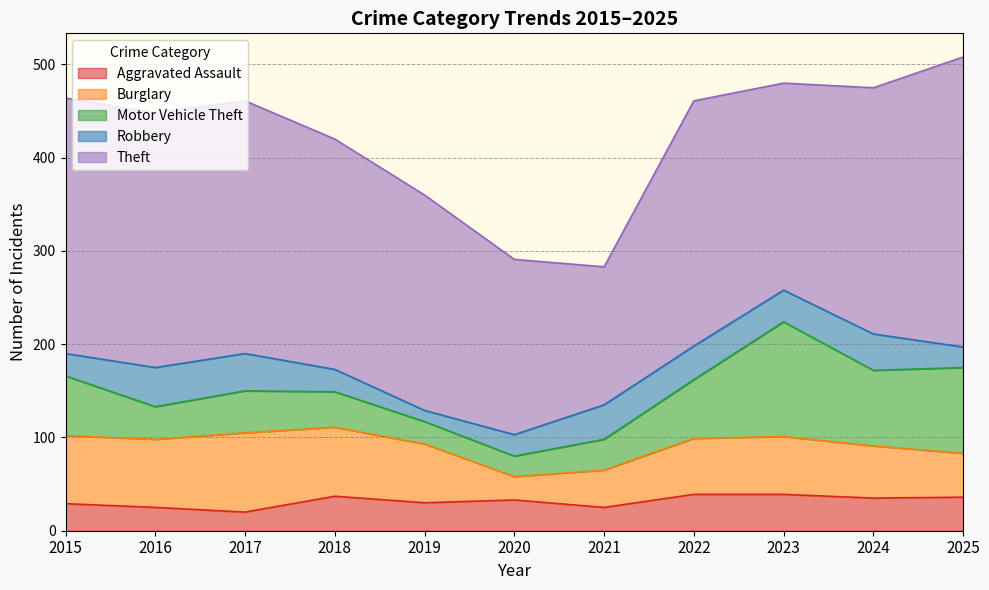

How many categories are shown in the chart?

11